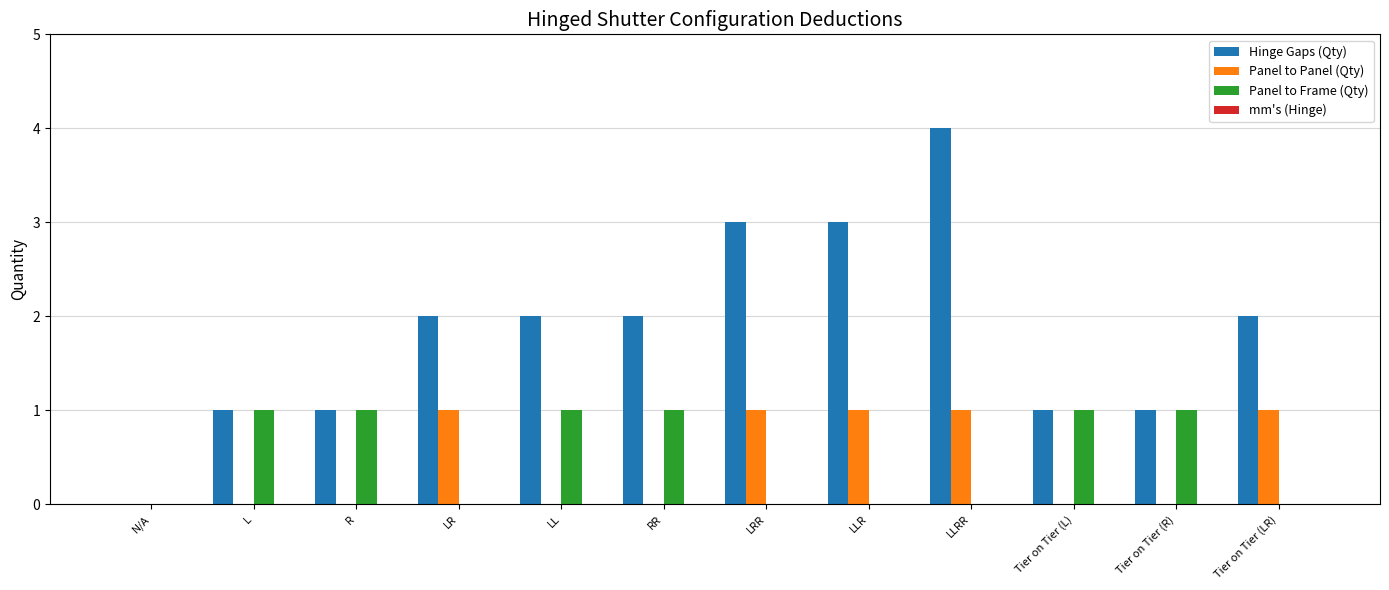

The Panel to Frame (Qty) series shows -1 at LLRR. True or false?

False